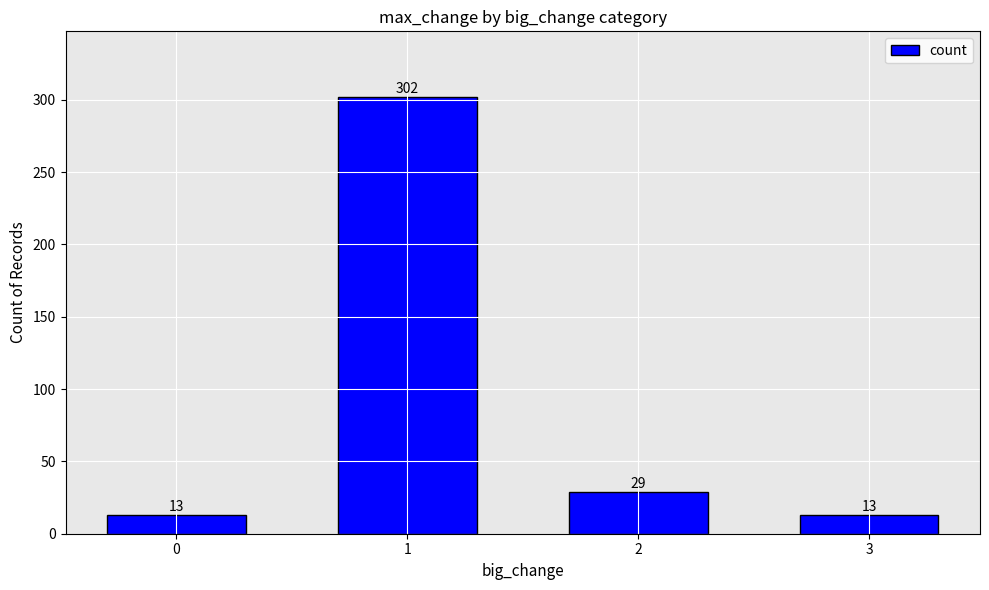

Are the bars horizontal?

No